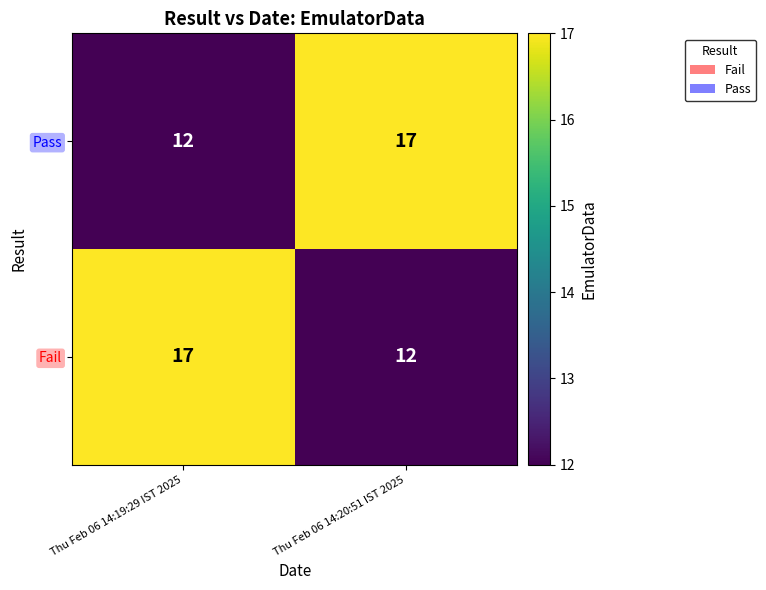

What is the difference between the Pass values at Thu Feb 06 14:20:51 IST 2025 and Thu Feb 06 14:19:29 IST 2025?

5